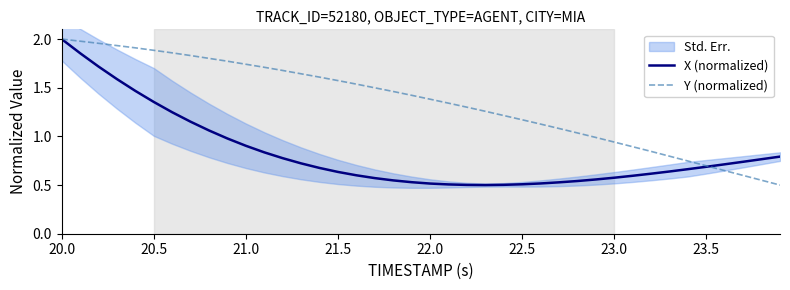

How many times do X (normalized) and Y (normalized) cross each other?

1